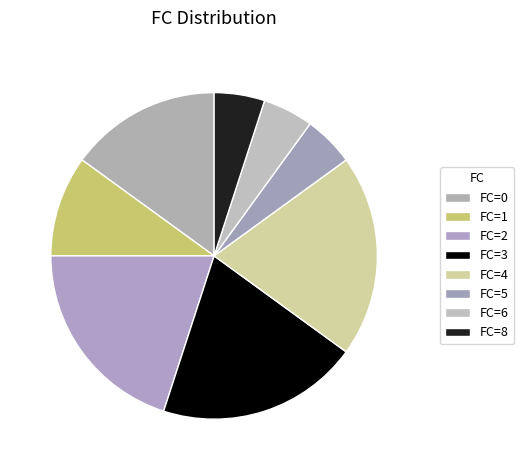

How many segments does this pie chart have?

8